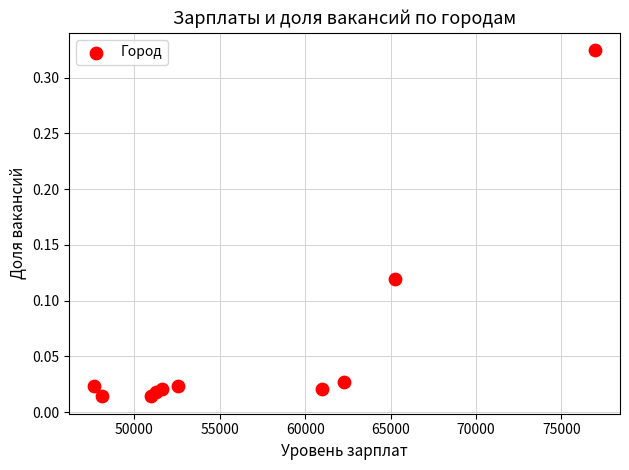

What is the average X value?

56770.6